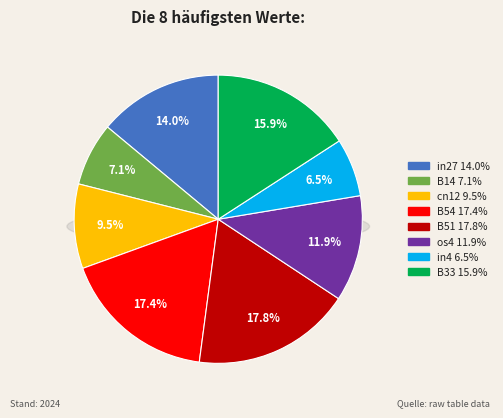

Which slice is the smallest?

in4